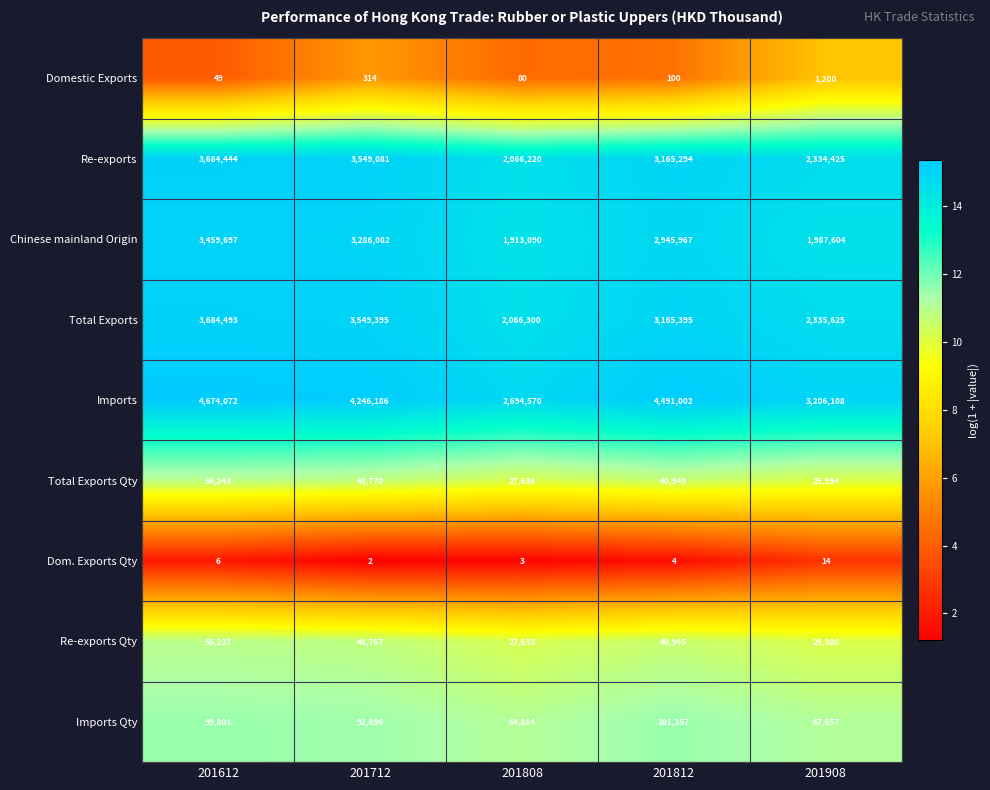

Which category has the lowest value in the Re-exports series?

201808